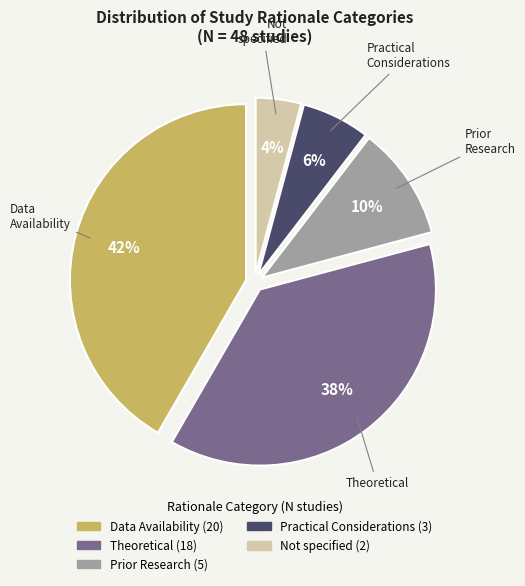

What is the largest slice in the pie chart?

Data Availability